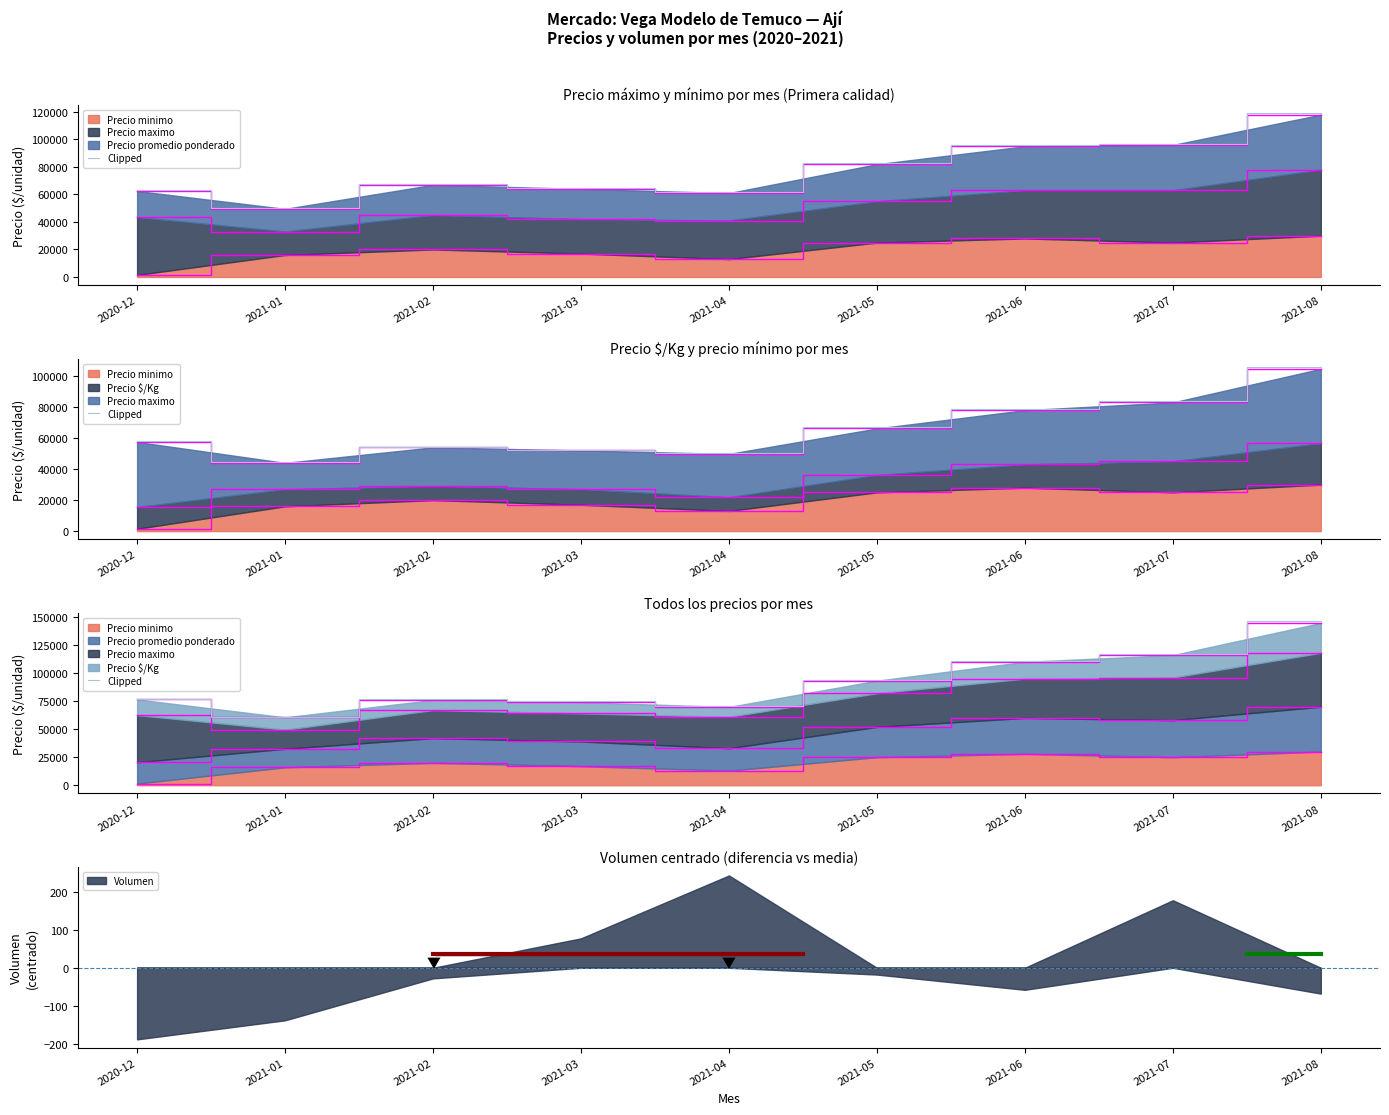

True or false: the data shows 70498.0 at 2021-04.

True